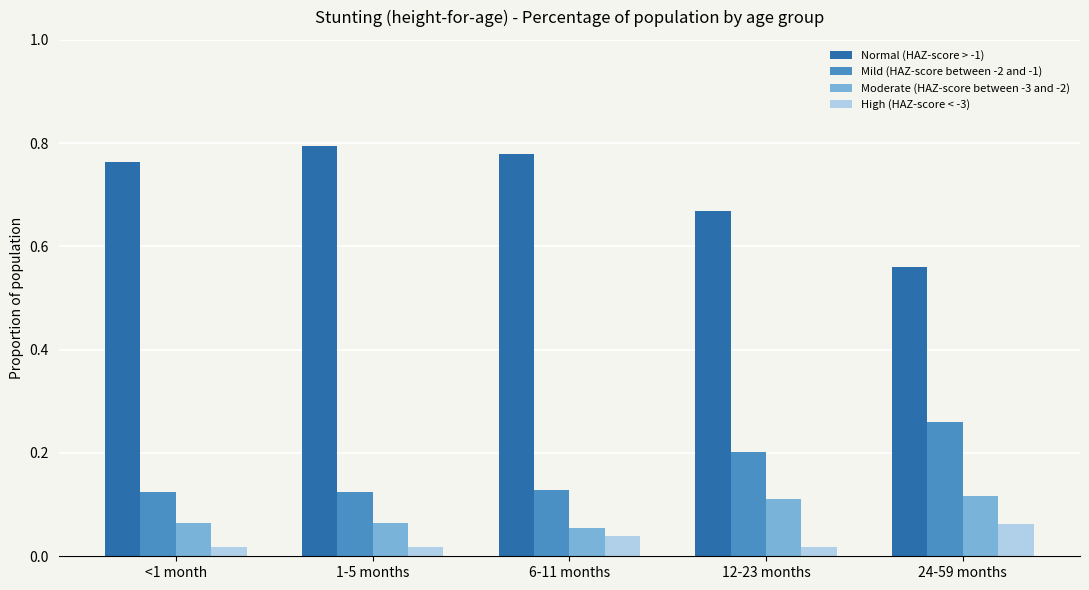

Rank the series at 1-5 months from highest to lowest value.

Normal (HAZ-score > -1), Mild (HAZ-score between -2 and -1), Moderate (HAZ-score between -3 and -2), High (HAZ-score < -3)